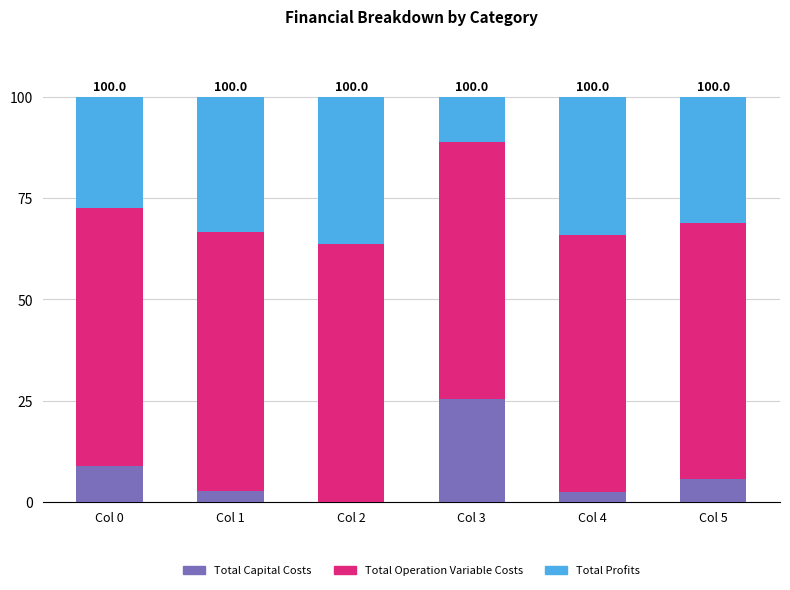

At which label does Total Capital Costs reach its peak?

Col 3